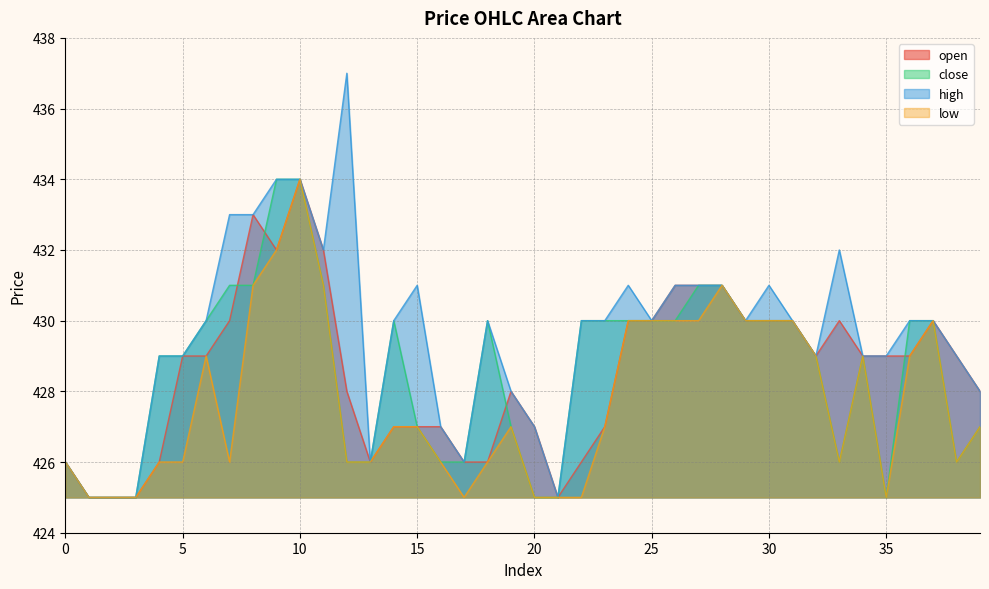

True or false: low and high cross at least once.

False